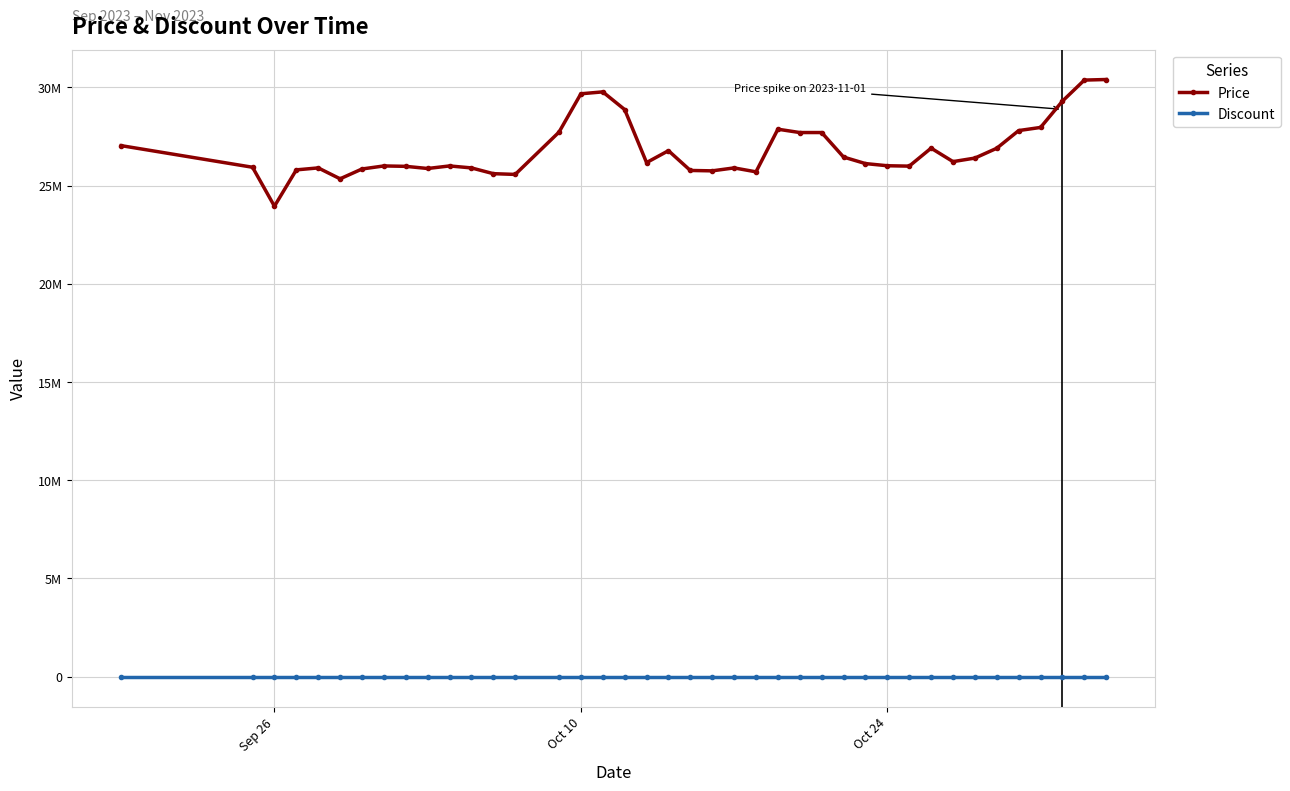

How many interior local valleys does the Price series have?

9